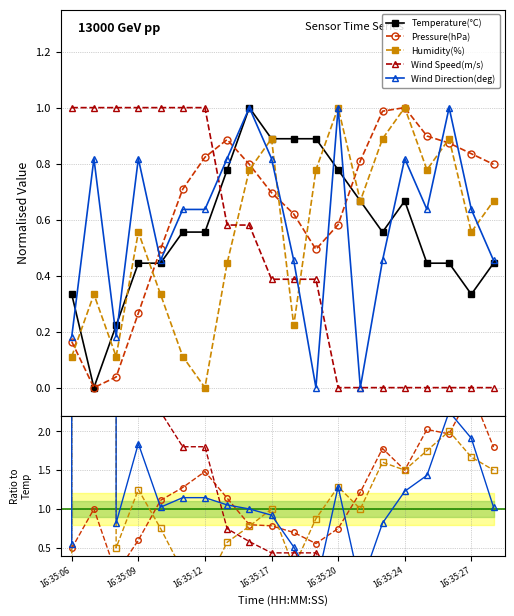

How many intersections are there between Temperature(C) and Wind_Speed(m/s)?

1